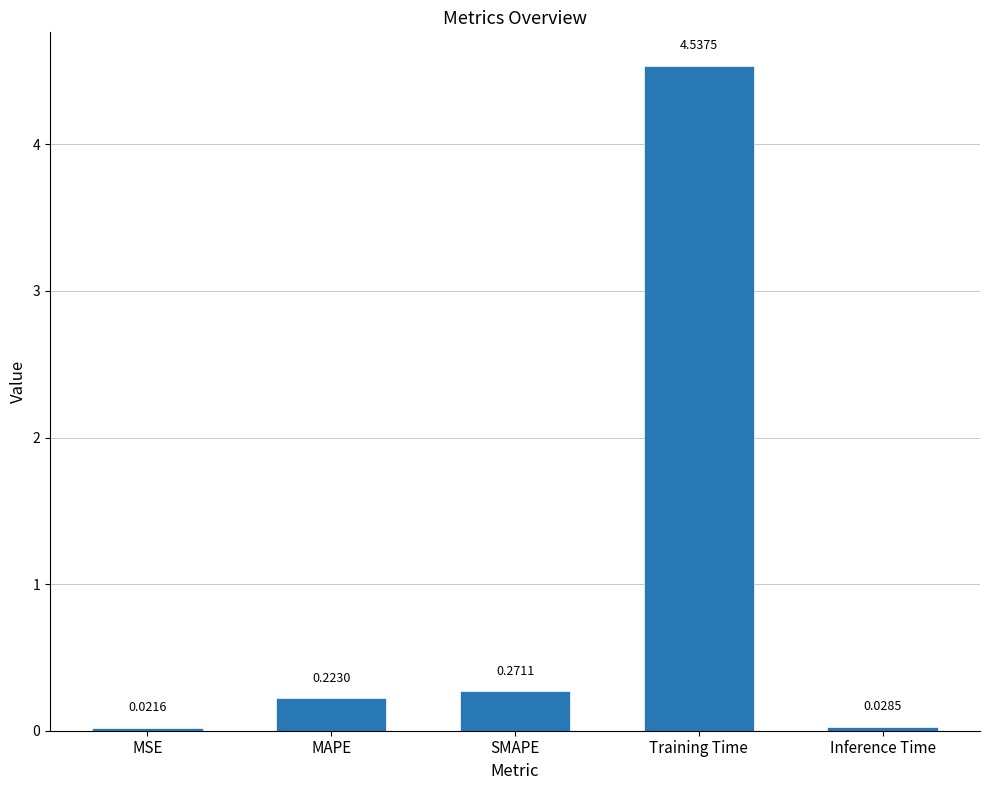

The chart shows a value of 6.7 at Training Time. True or false?

False